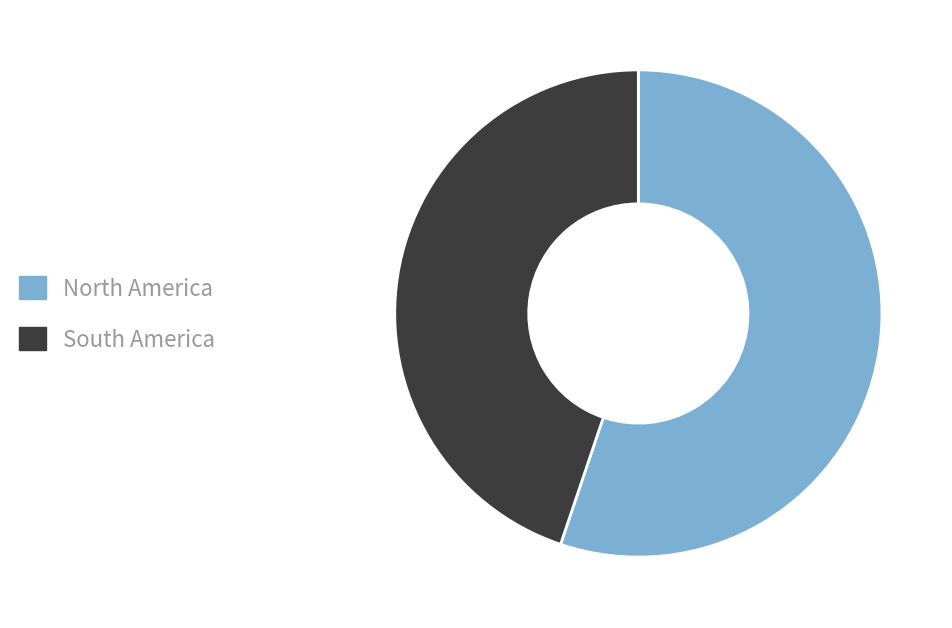

Combined, do North America and South America account for over 50%?

Yes